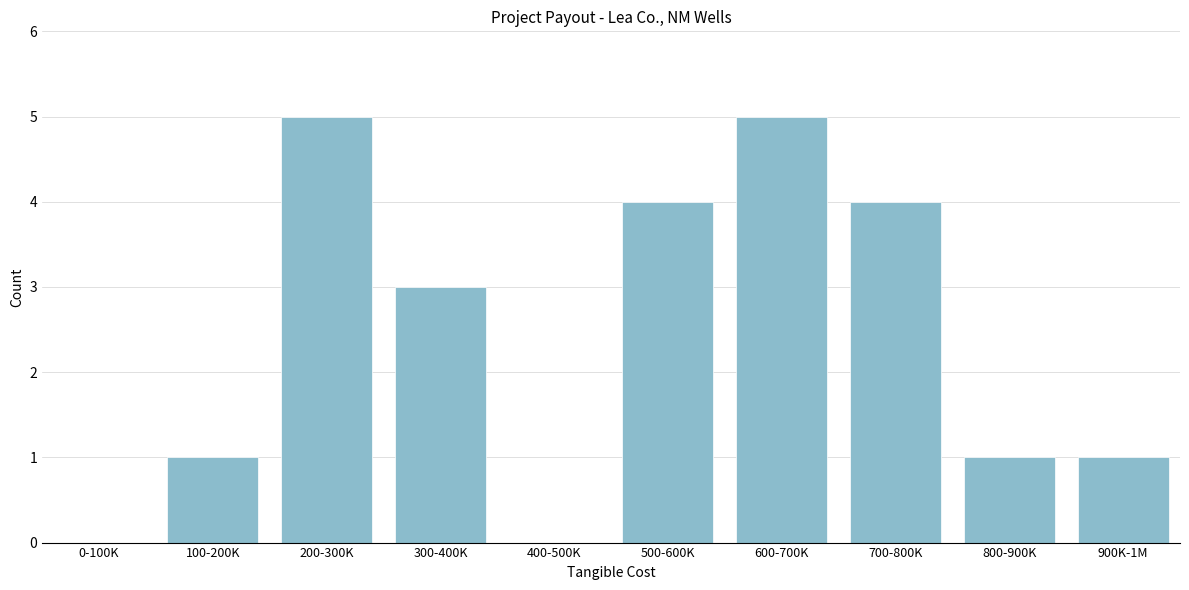

Reading left to right, what are all the values shown in this chart?

0-100K=0	100-200K=1	200-300K=5	300-400K=3	400-500K=0	500-600K=4	600-700K=5	700-800K=4	800-900K=1	900K-1M=1